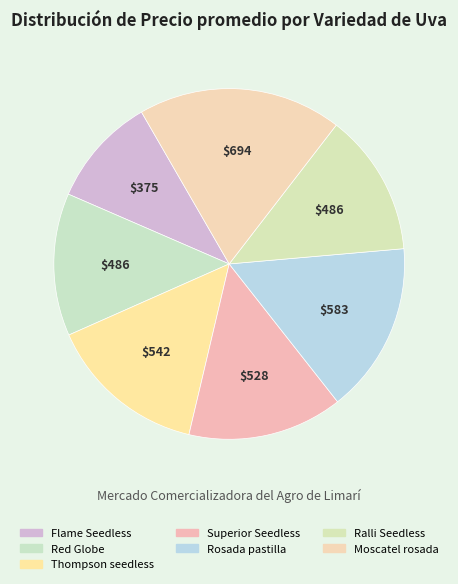

Count the number of slices in the pie.

7